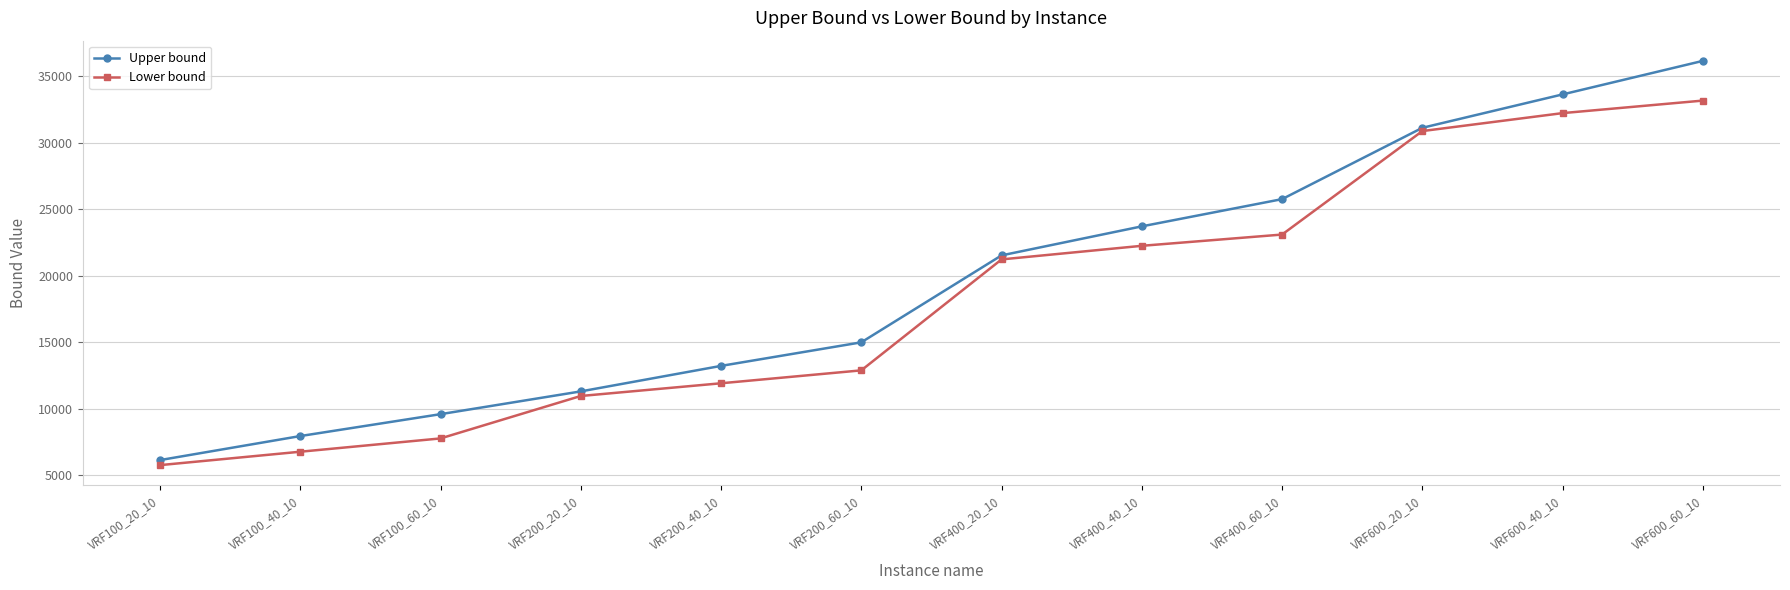

What is the approximate value of Lower bound at VRF200_60_10, to the nearest 50?

12900